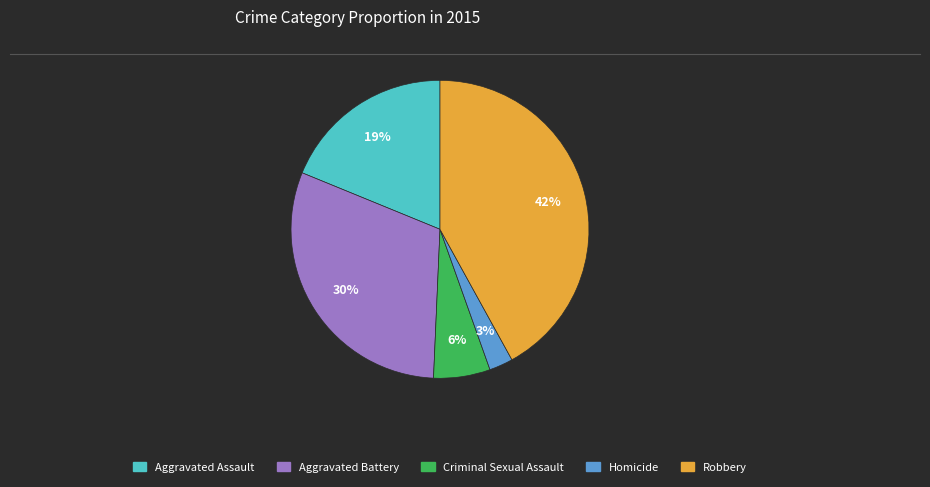

Rank the categories by value from highest to lowest.

Robbery, Aggravated Battery, Aggravated Assault, Criminal Sexual Assault, Homicide